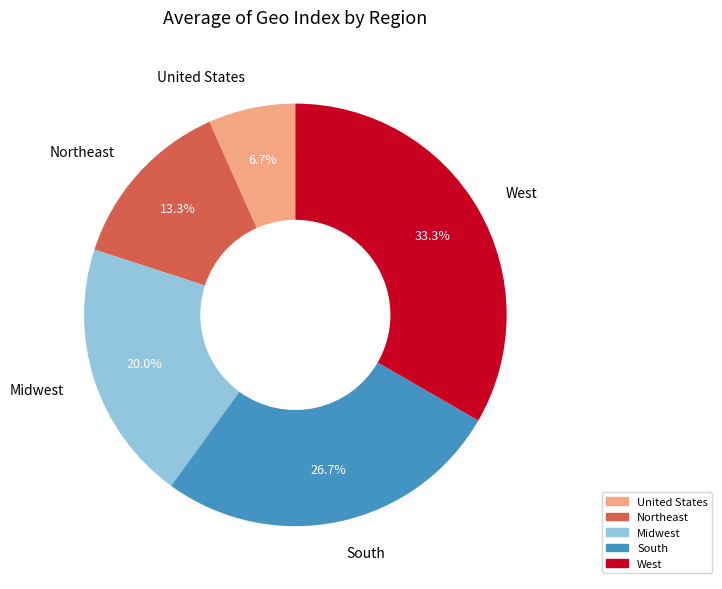

Between Northeast and South, which is larger?

South